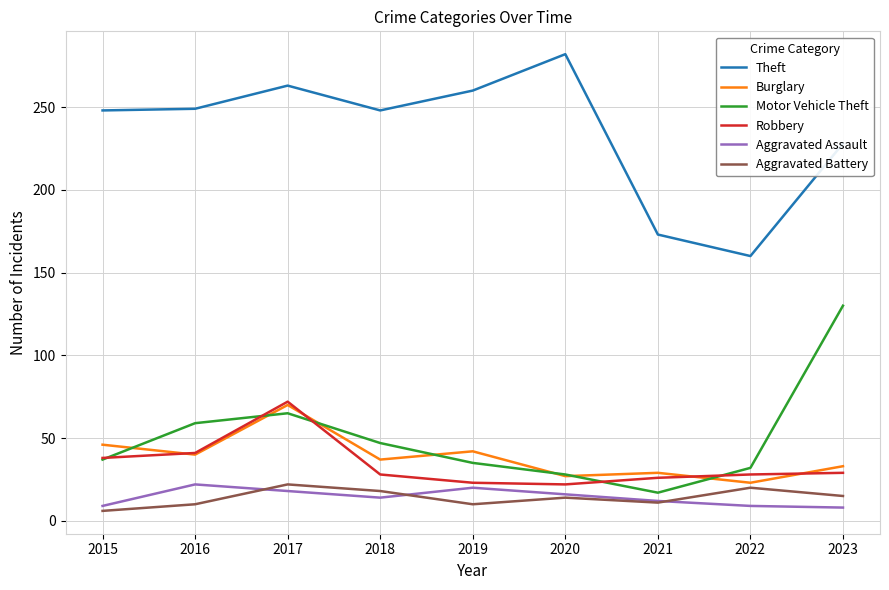

How many lines are shown in the chart?

6